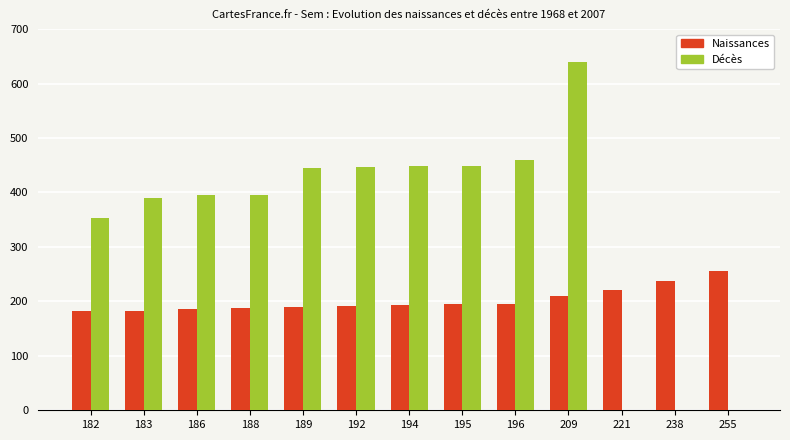

At which label is Décès closest to 320?

182